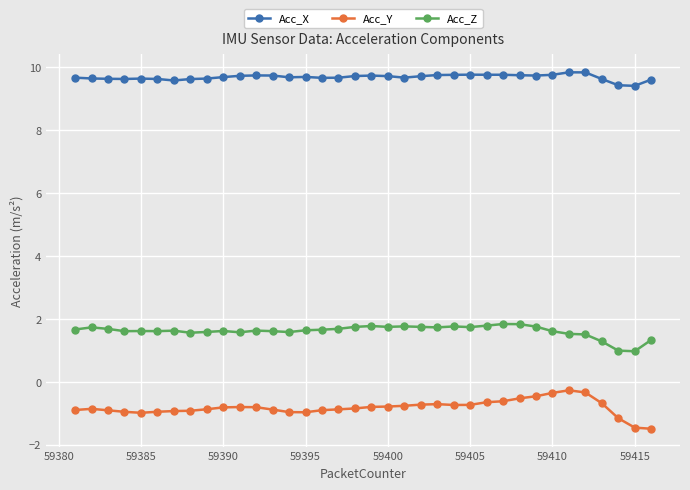

Which series has the widest spread of values?

Acc_Y